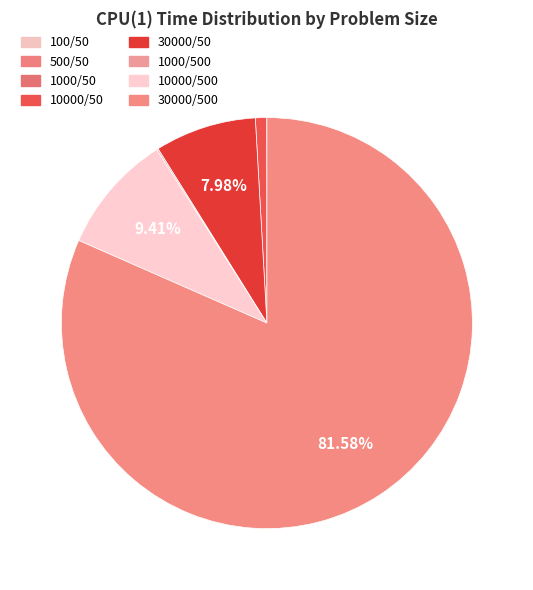

How many slices are in this pie chart?

8